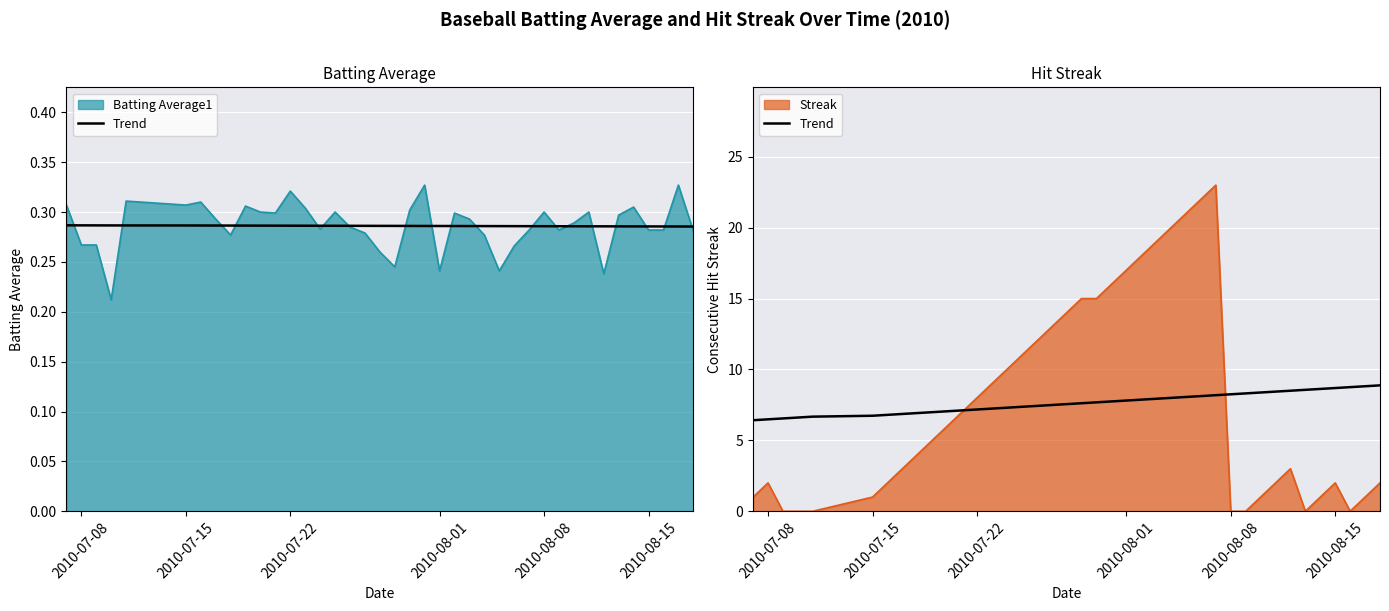

How many lines are shown in the chart?

1